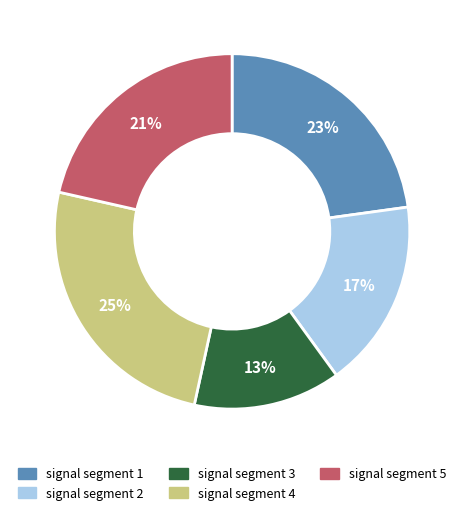

Between signal segment 2 and signal segment 5, which is larger?

signal segment 5